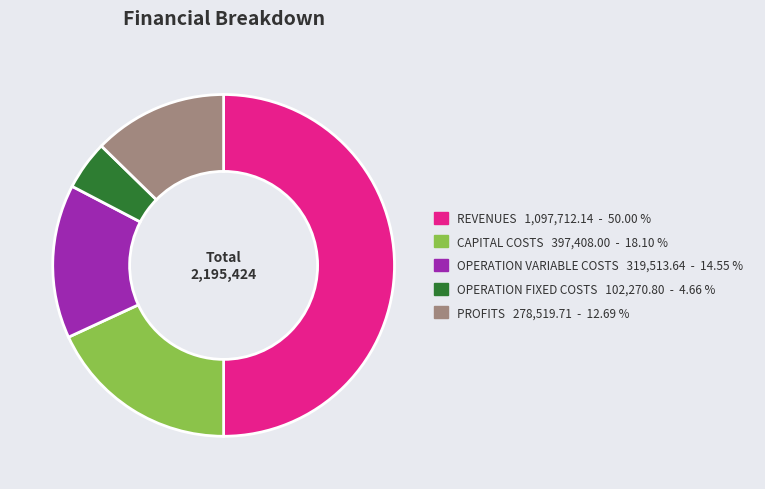

Is OPERATION FIXED COSTS 102,270.80 - 4.66 % the majority of the pie?

No